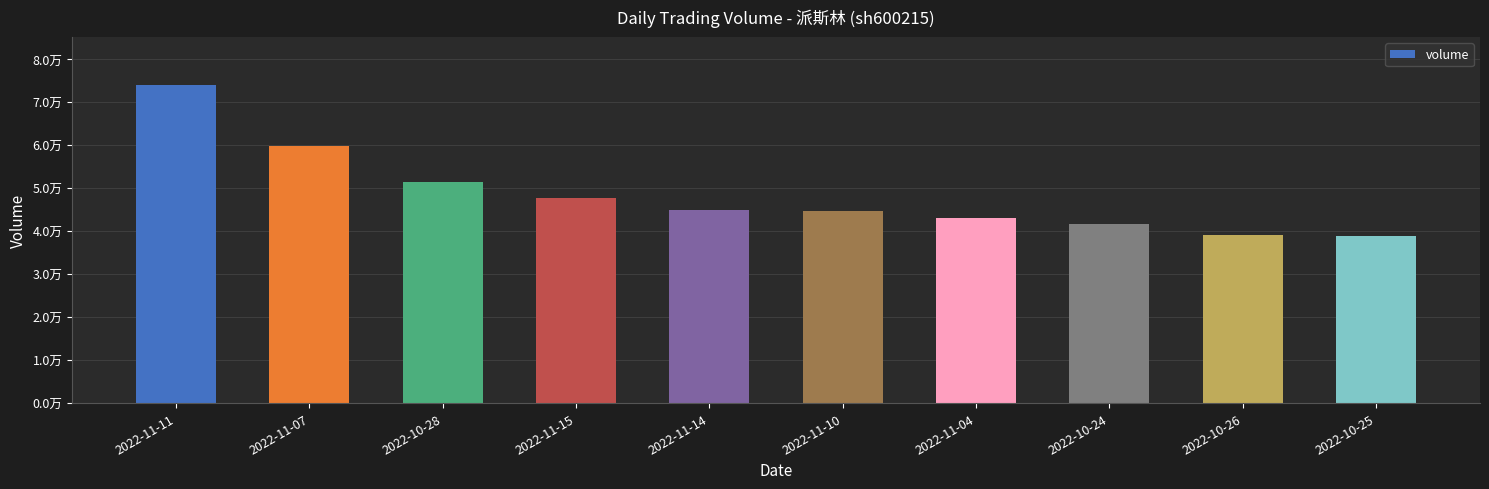

Rank the categories by value from lowest to highest.

2022-10-25, 2022-10-26, 2022-10-24, 2022-11-04, 2022-11-10, 2022-11-14, 2022-11-15, 2022-10-28, 2022-11-07, 2022-11-11